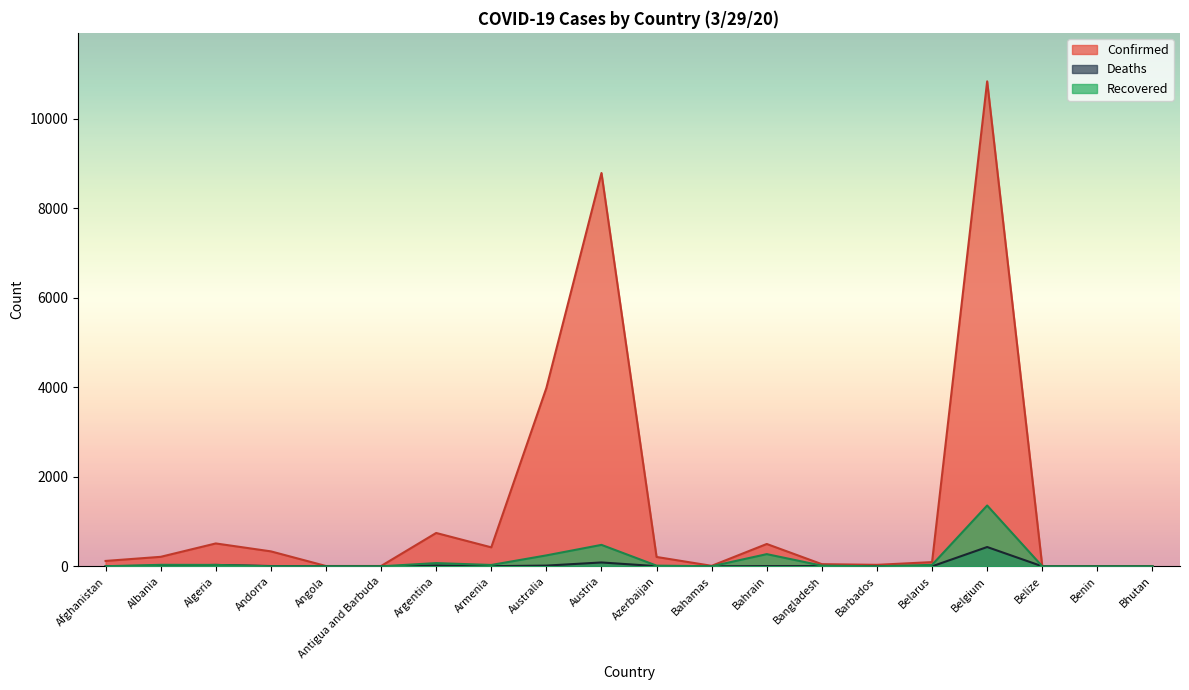

What is the label of the 1st point from the left?

Afghanistan